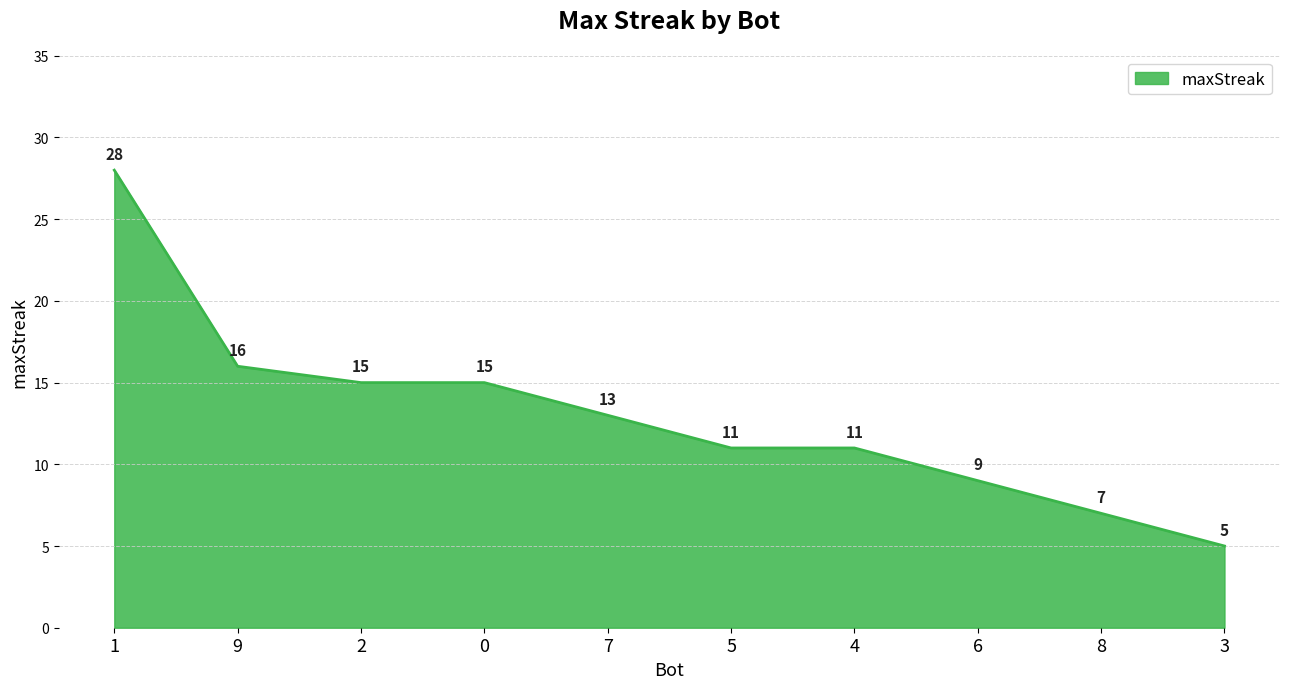

What is the average value?

13